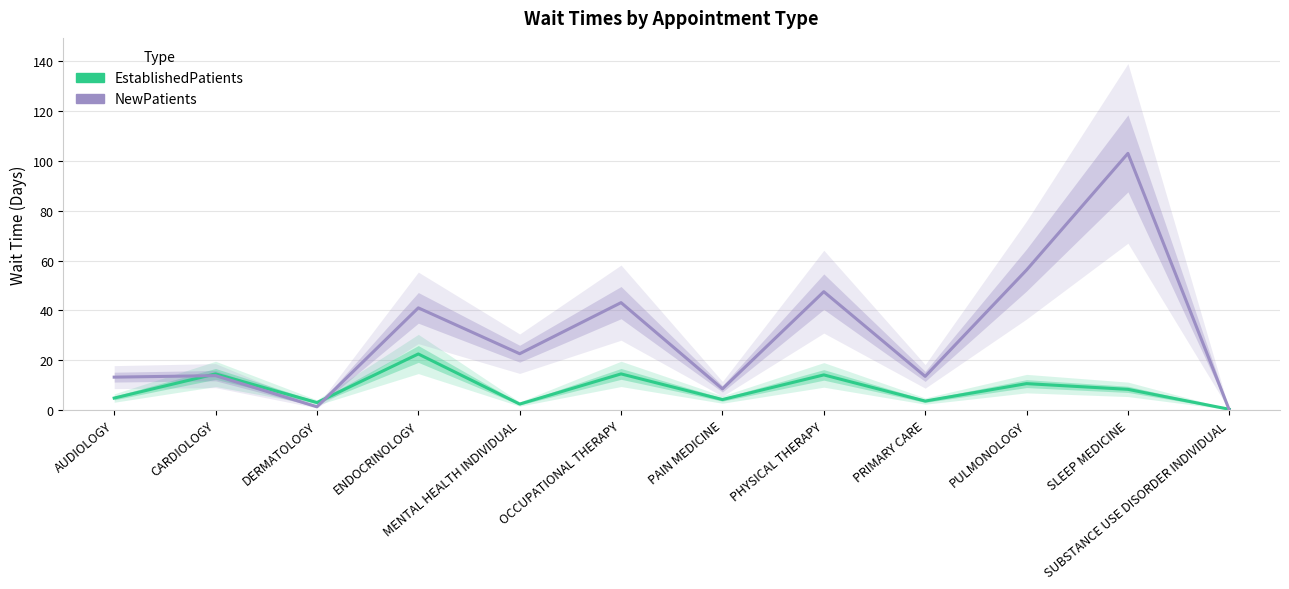

Which series has the largest total across all categories?

NewPatients